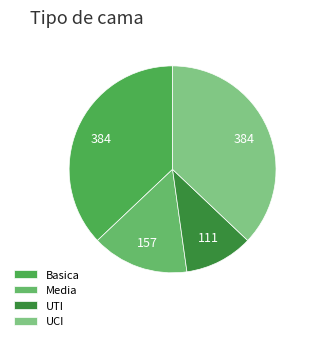

What percentage is the UCI slice, to the nearest percent?

37%